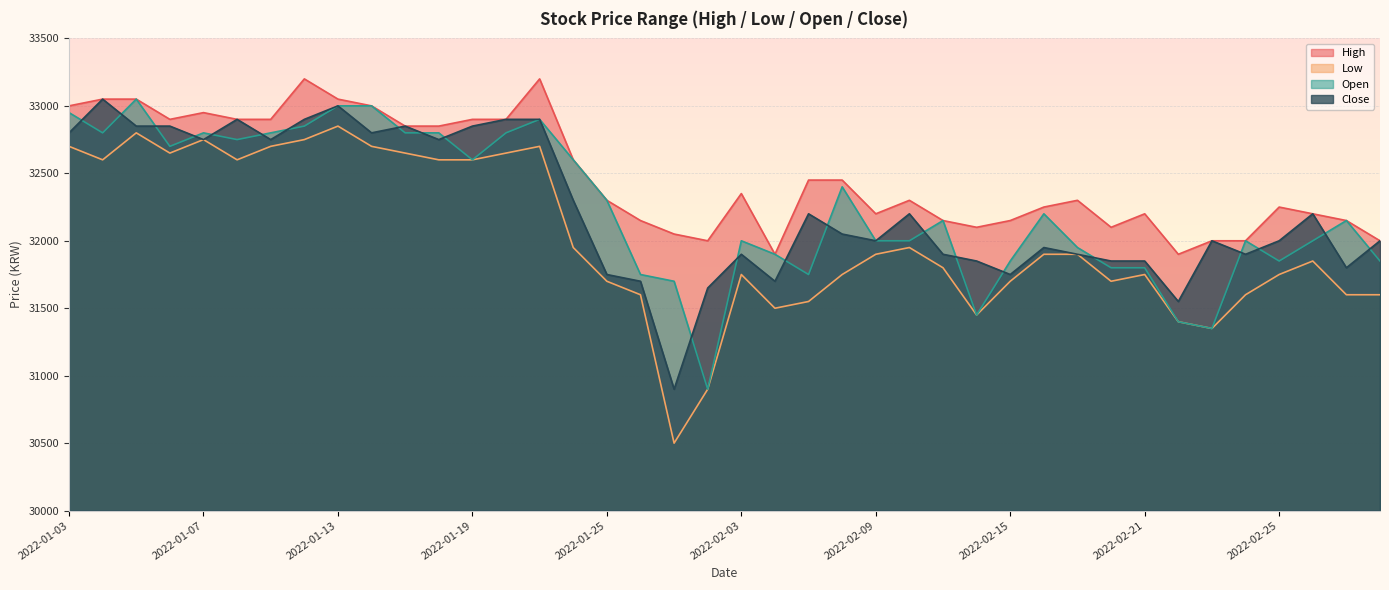

The Close series shows 32800 at 2022-01-03. True or false?

True